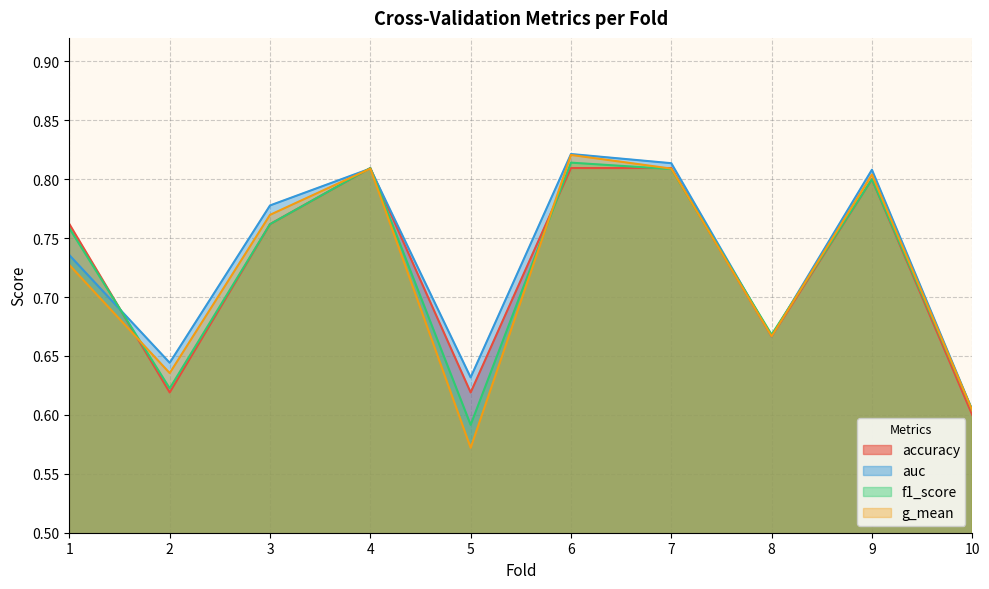

At which category does the chart reach its minimum across all series?

5